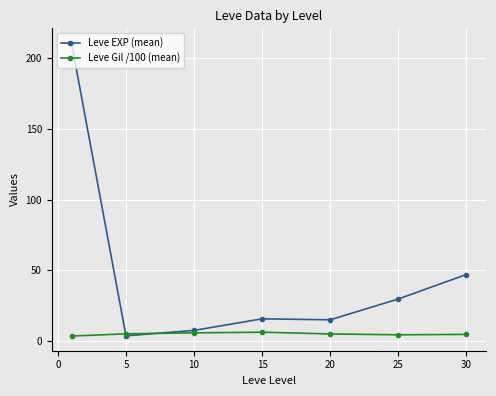

What is the highest value of the Leve EXP (mean) series?

210.7